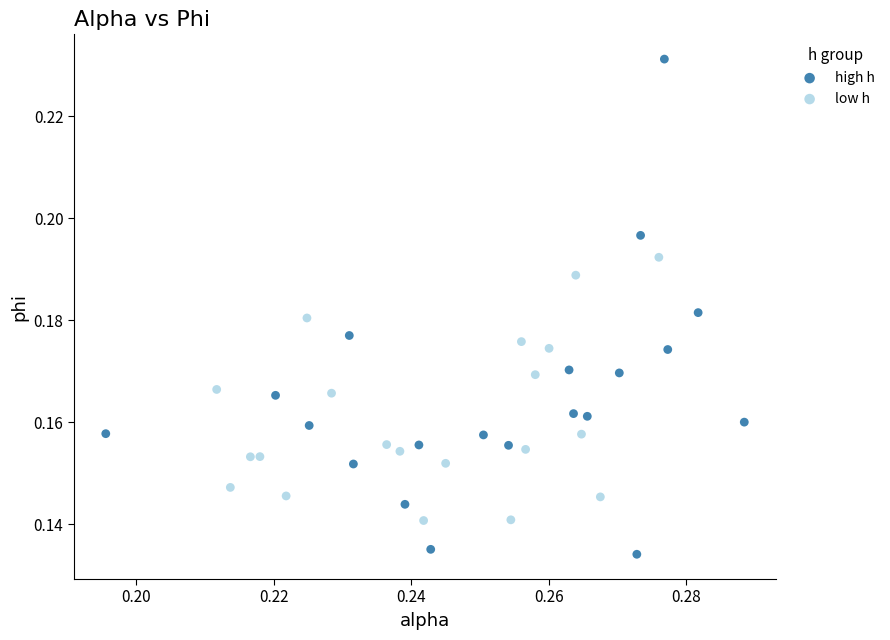

Which series reaches the minimum Y coordinate?

high h